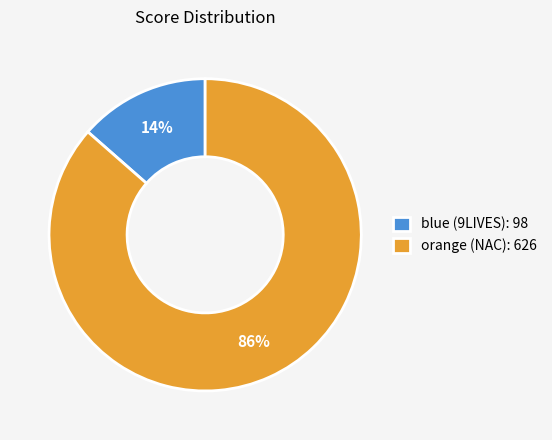

Which has a higher value, blue (9LIVES): 98 or orange (NAC): 626?

orange (NAC): 626